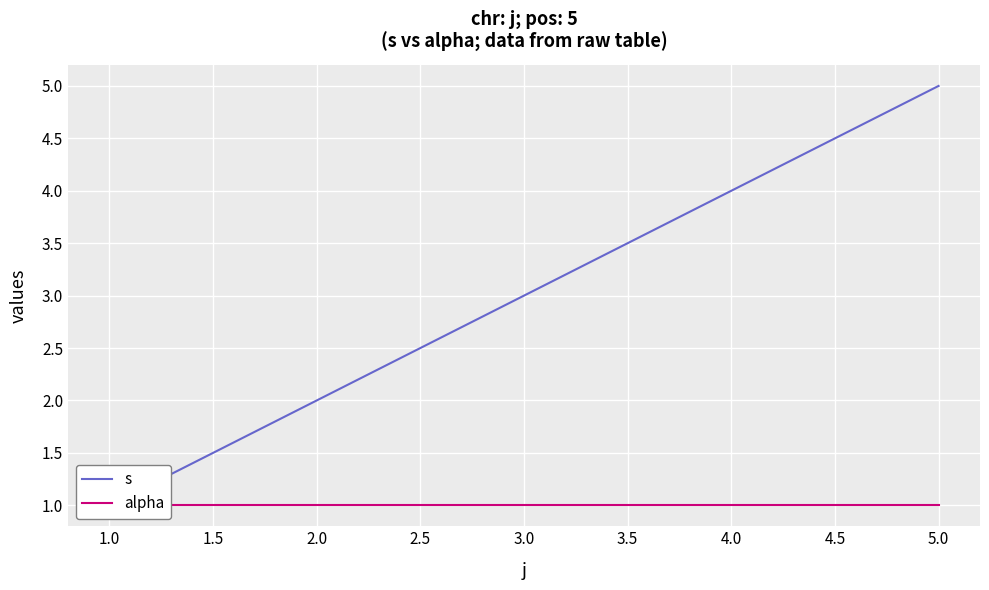

Which series has the largest total across all categories?

s